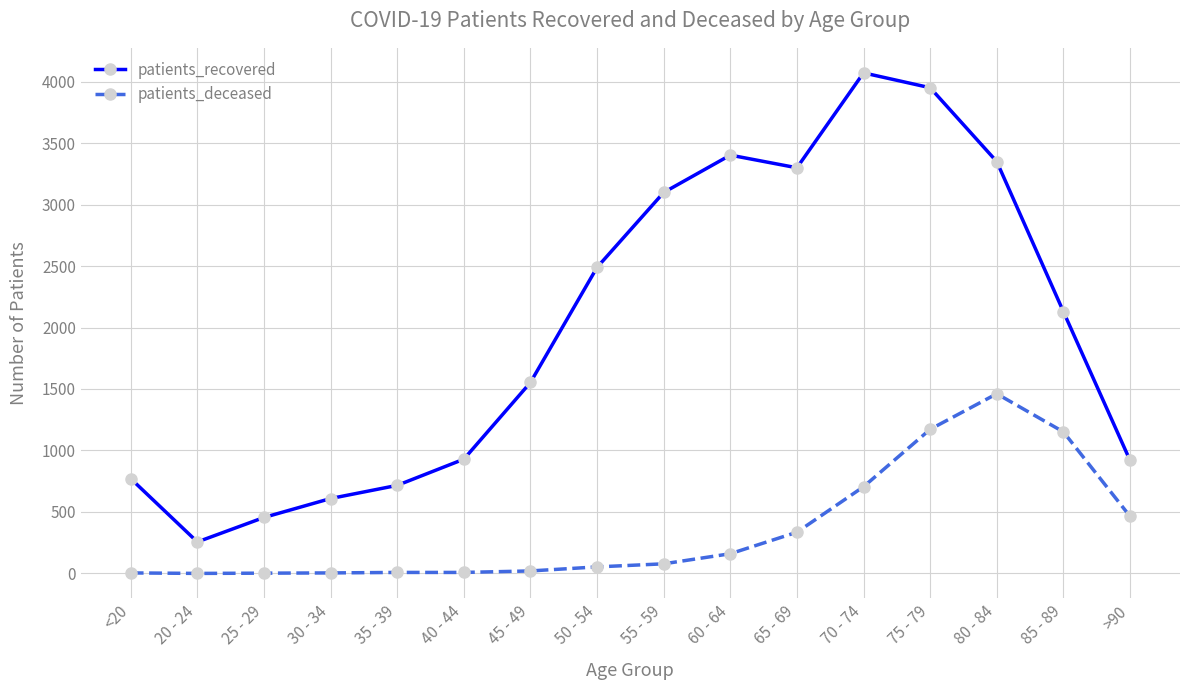

How many values in the patients_recovered series are below 2129?

8